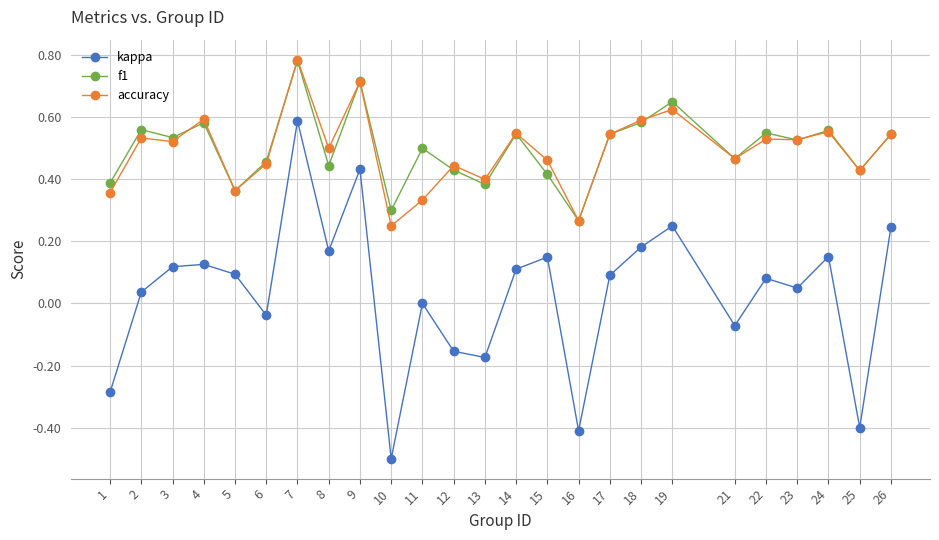

True or false: accuracy and f1 cross at least once.

True